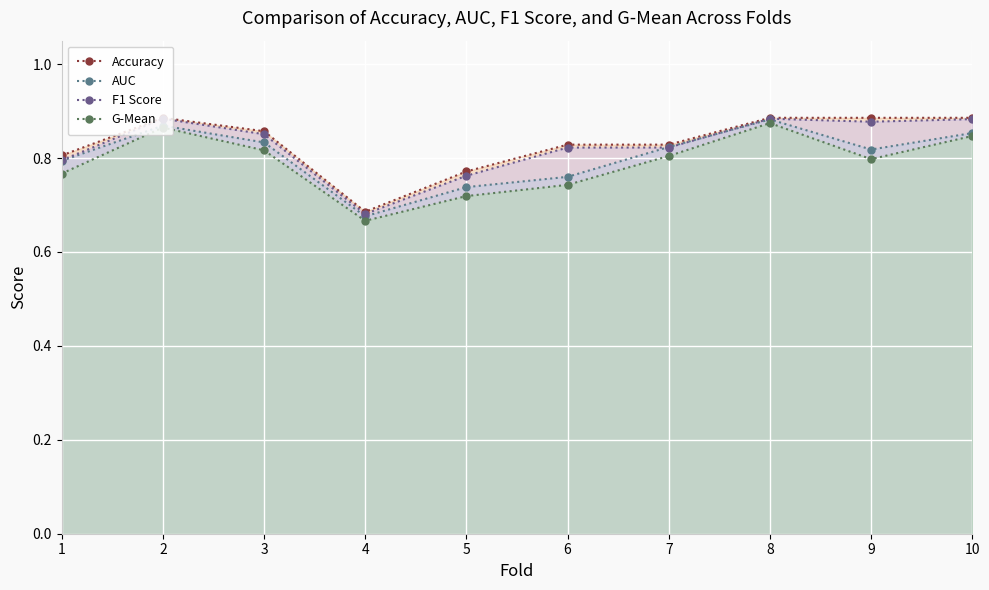

Rank the series by their maximum value, from lowest to highest.

G-Mean, AUC, F1 Score, Accuracy